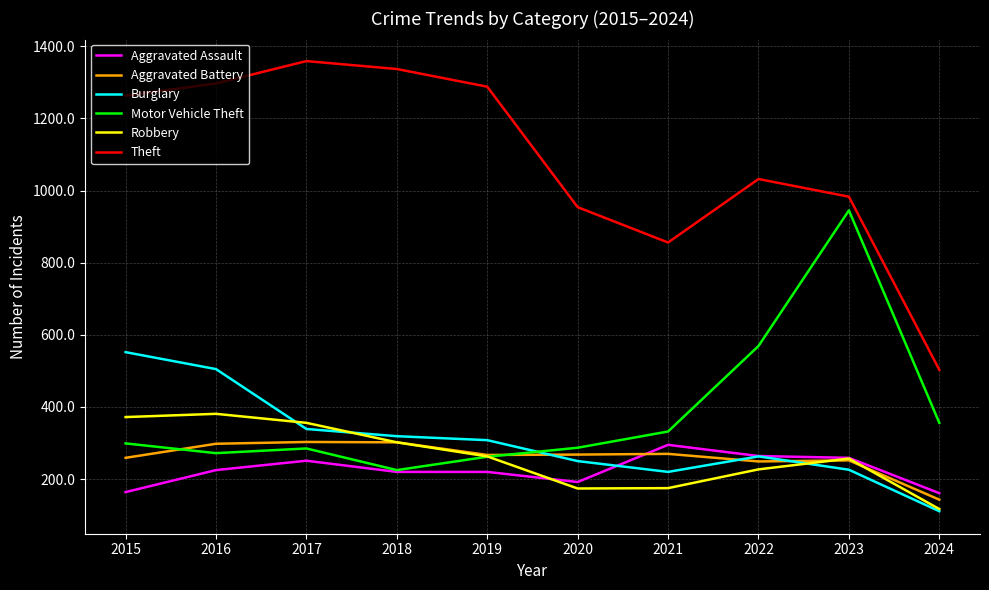

Is it true that Theft equals 1816 at 2019?

False